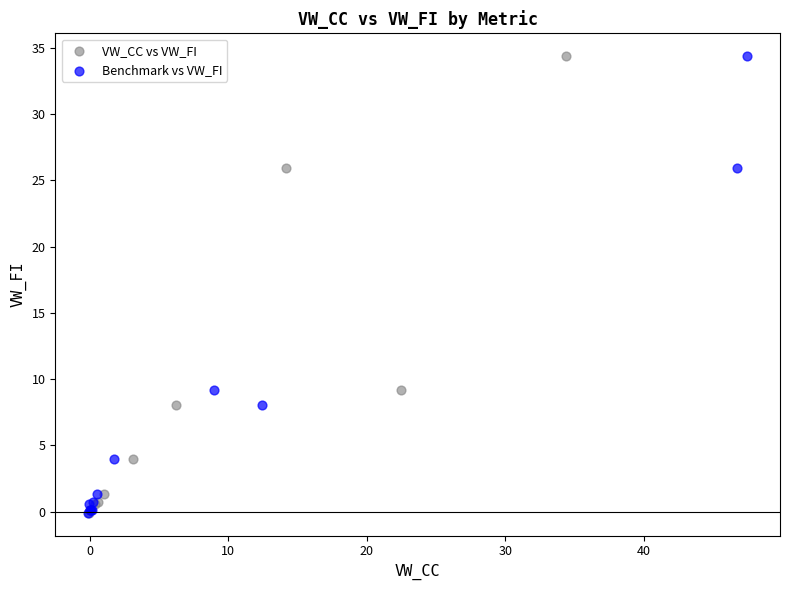

What are all the series names shown in the legend?

VW_CC vs VW_FI, Benchmark vs VW_FI